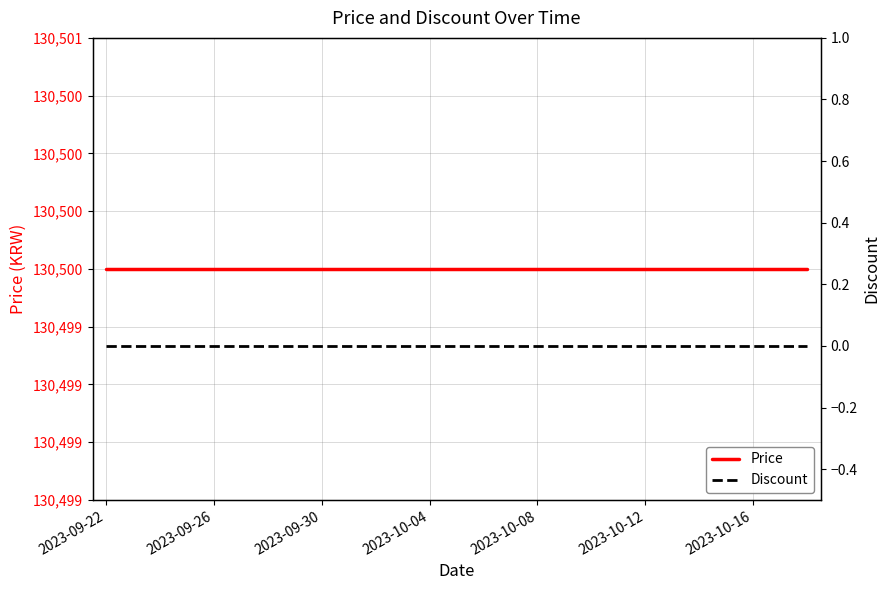

The value of Price at 2023-09-22 is 130500. True or false?

True